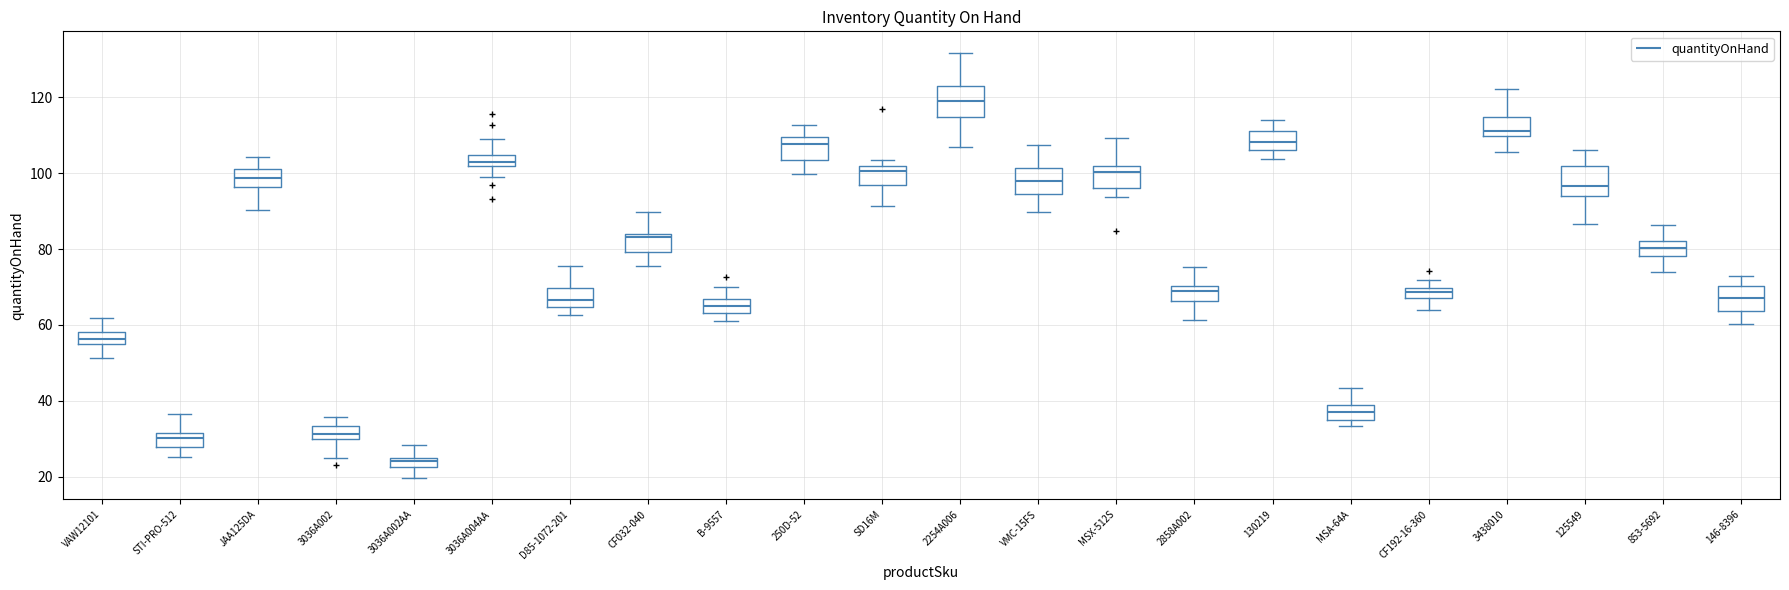

Where does the lower whisker of the box for 146-8396 end on the y-axis? The values are not printed on the chart, so give them approximately, as read against the axis.

60